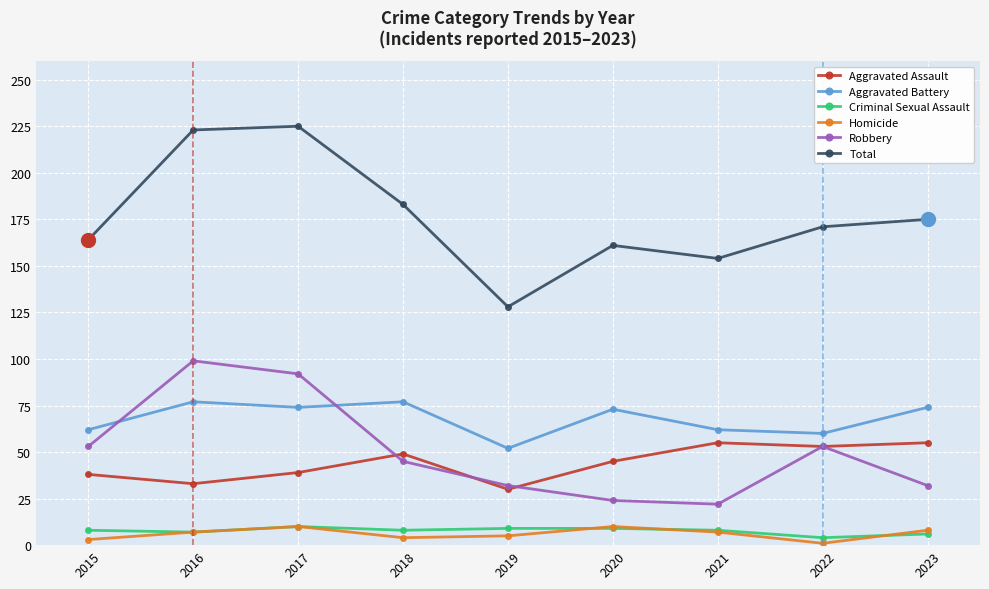

At how many categories does at least one series exceed 2?

9